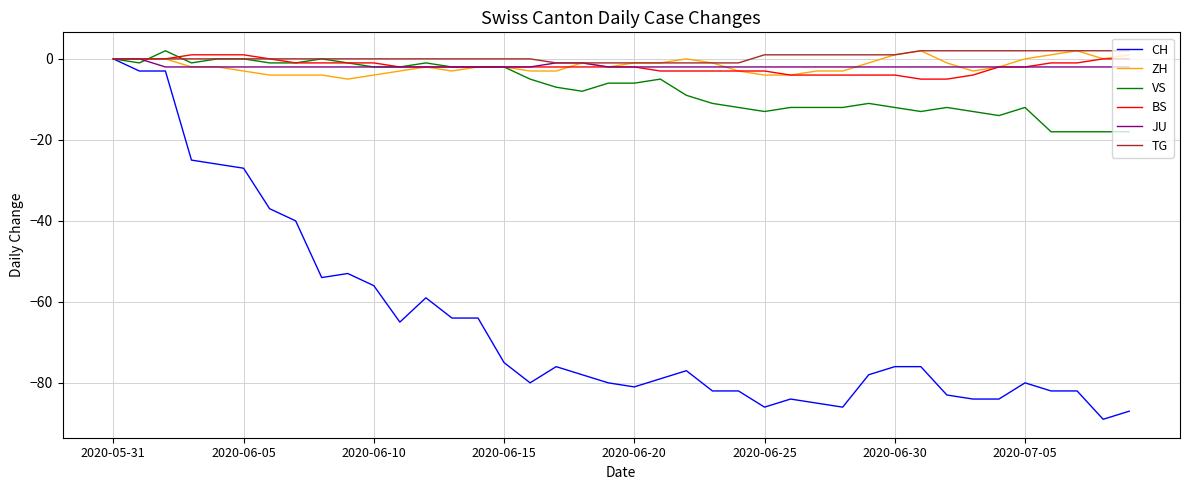

Which series has the widest spread of values?

CH